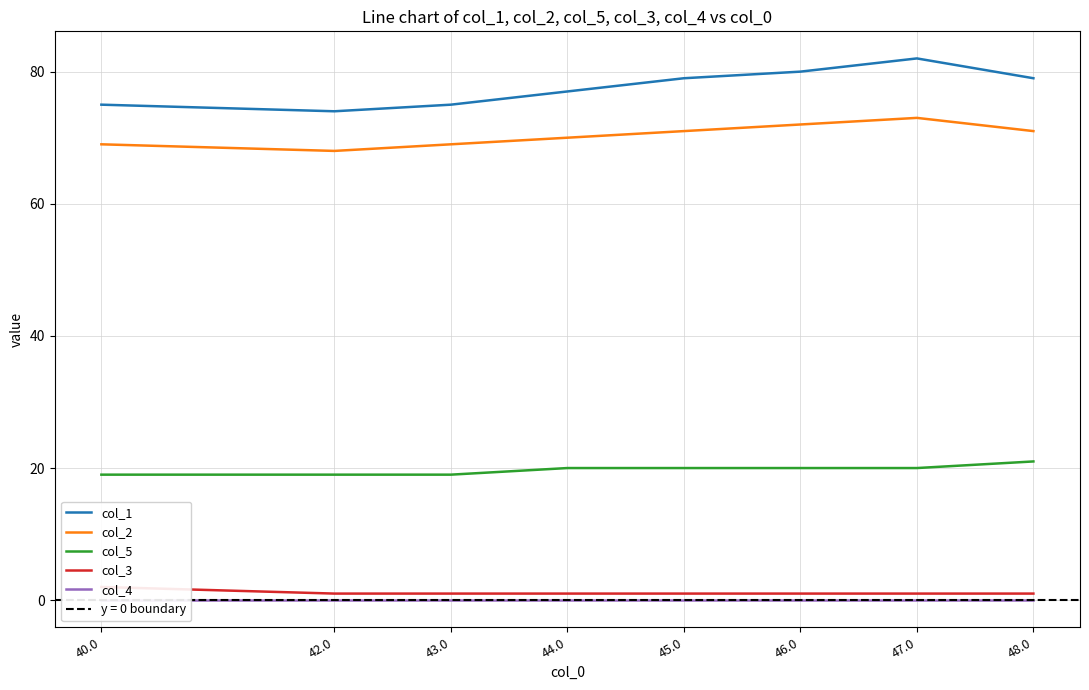

Reading left to right, list all the values displayed in this chart.

col_1: 75	74	75	77	79	80	82	79
col_2: 69	68	69	70	71	72	73	71
col_5: 19	19	19	20	20	20	20	21
col_3: 2	1	1	1	1	1	1	1
col_4: 0	0	0	0	0	0	0	0